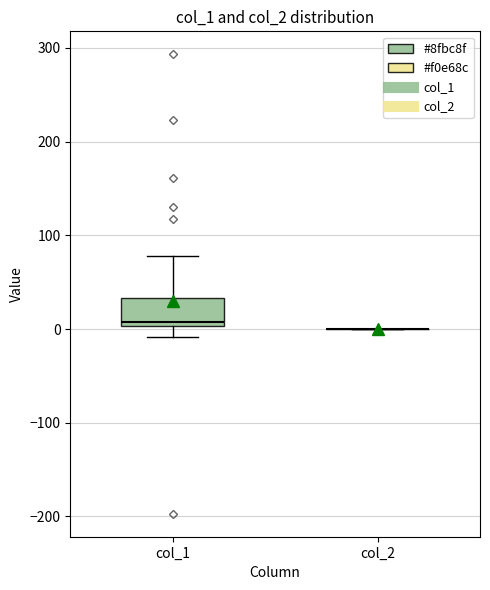

Comparing the boxes themselves (not the whiskers), which one is the tallest?

col_1